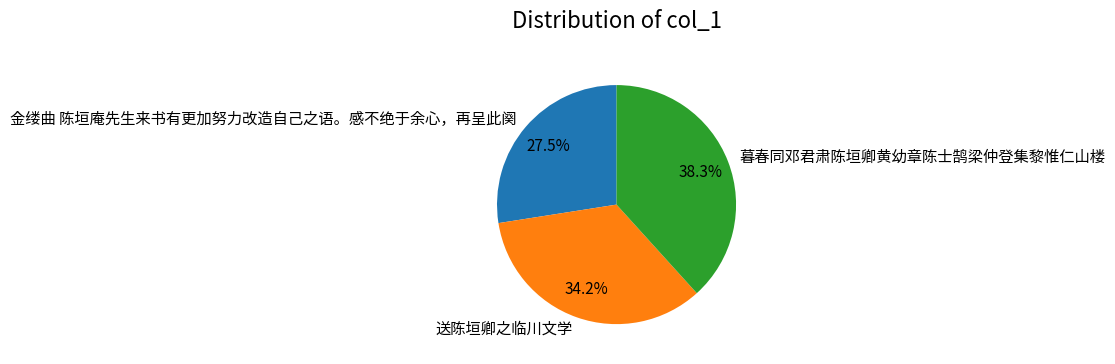

To the nearest percent, what is the difference between the 送陈垣卿之临川文学 and 暮春同邓君肃陈垣卿黄幼章陈士鹄梁仲登集黎惟仁山楼 slice percentages?

4%